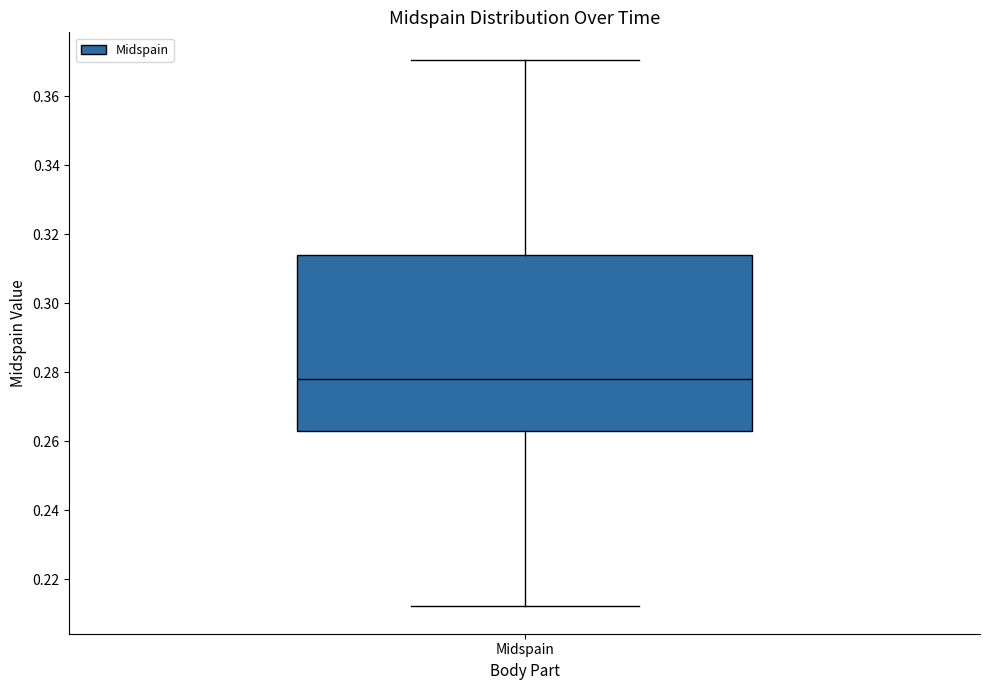

Where does the upper whisker of the box for Midspain end on the y-axis? The values are not printed on the chart, so give them approximately, as read against the axis.

0.370